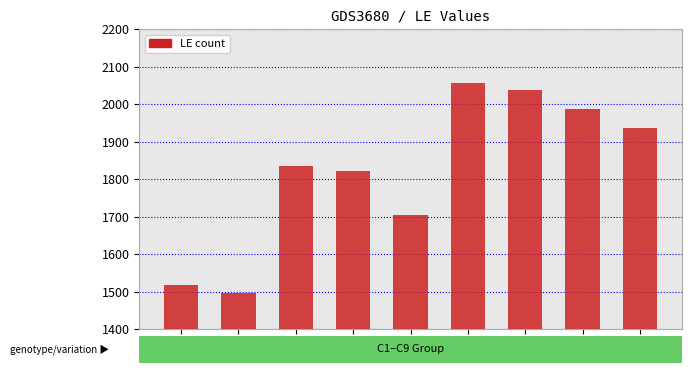

Which has a higher value, C5 or C6?

C6